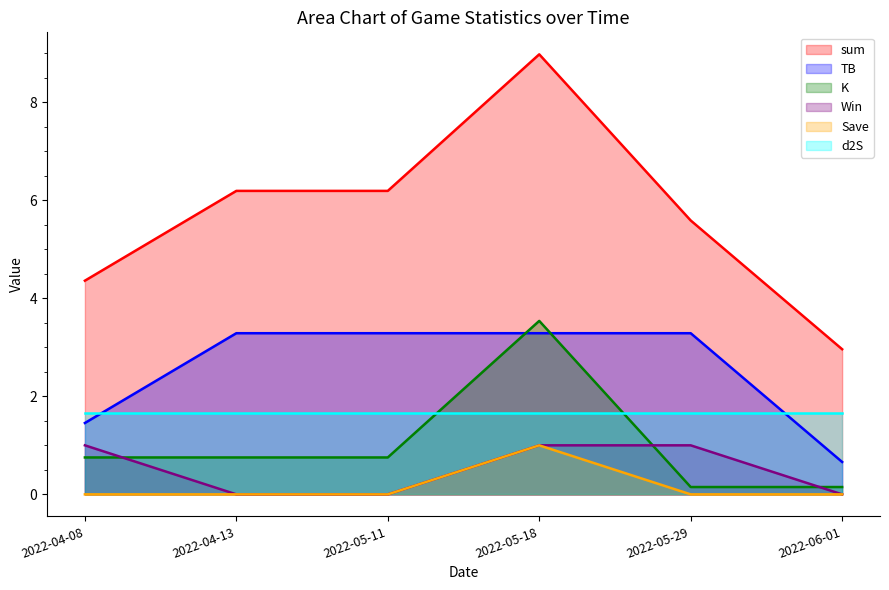

After their last crossing, which series has the higher values: K or Win?

K